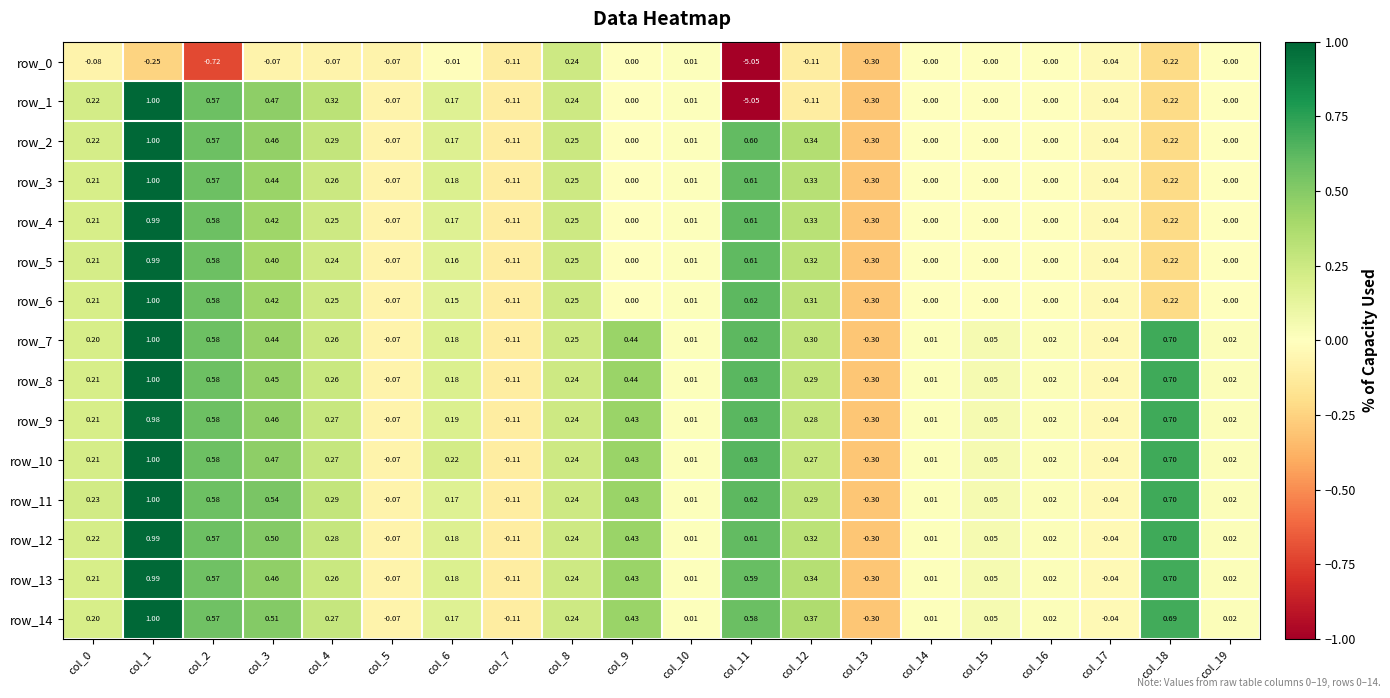

Which category has the lowest value in the row_0 series?

col_11